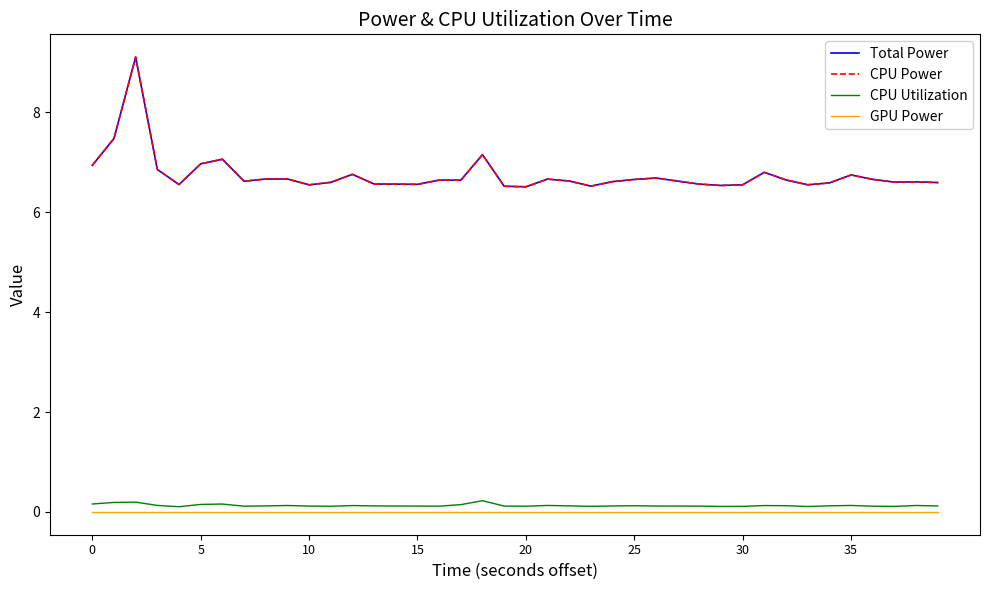

Is this an area chart (filled region under the line)?

No